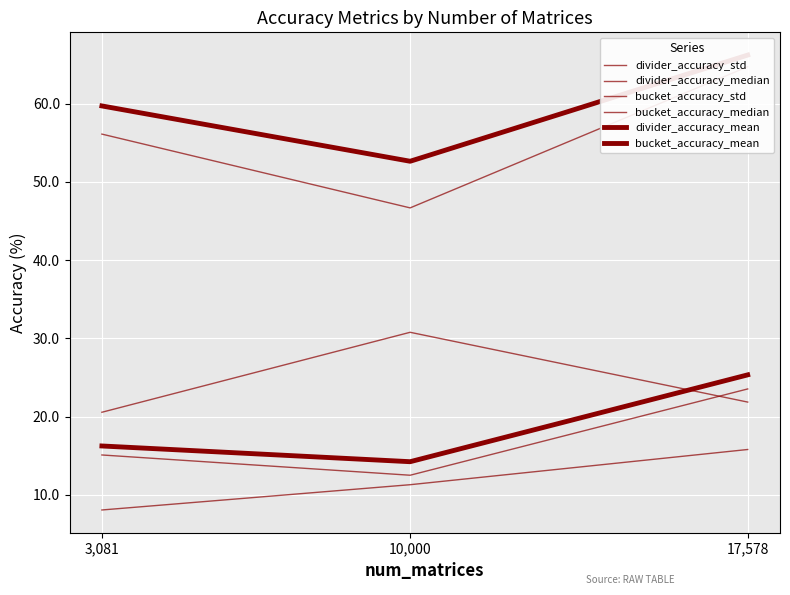

The value of divider_accuracy_std at 10,000 is 19.6. True or false?

False